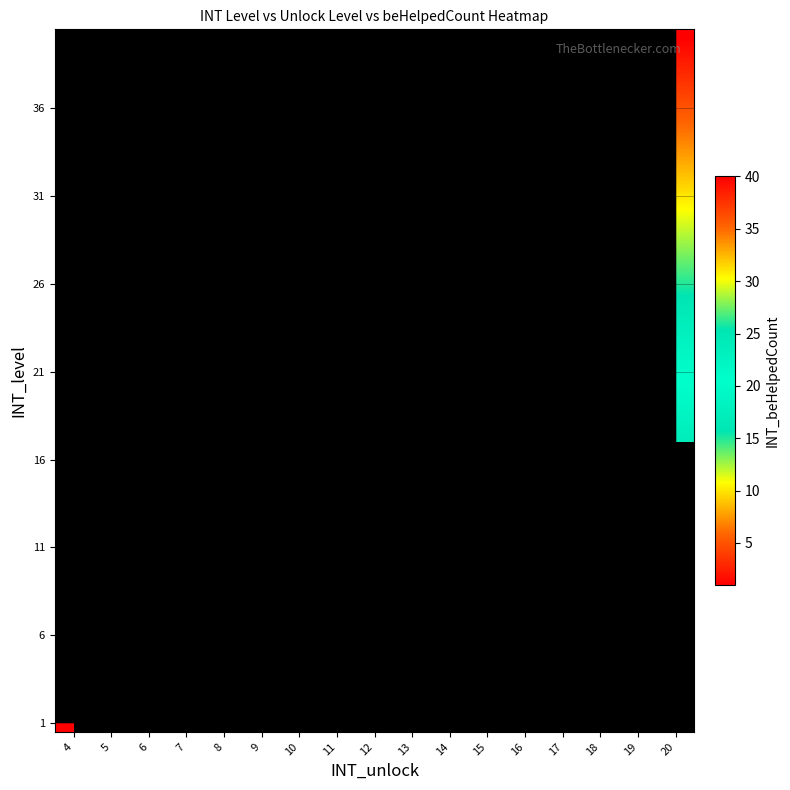

At which category does the chart reach its minimum across all series?

4